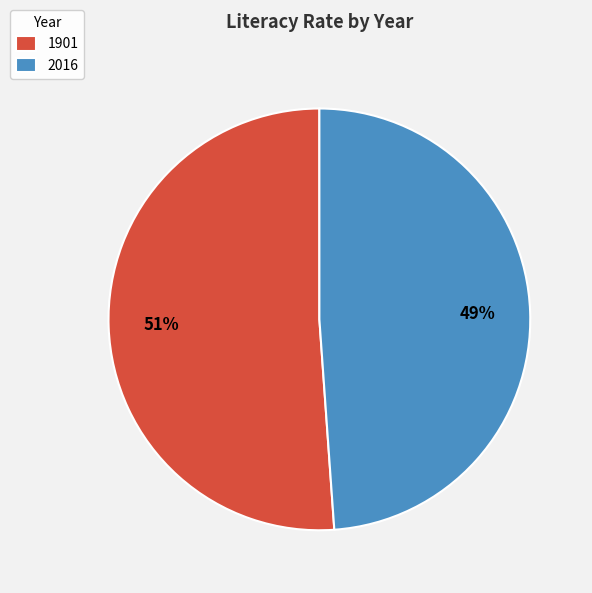

To the nearest percent, what is the combined percentage of 2016 and 1901?

100%